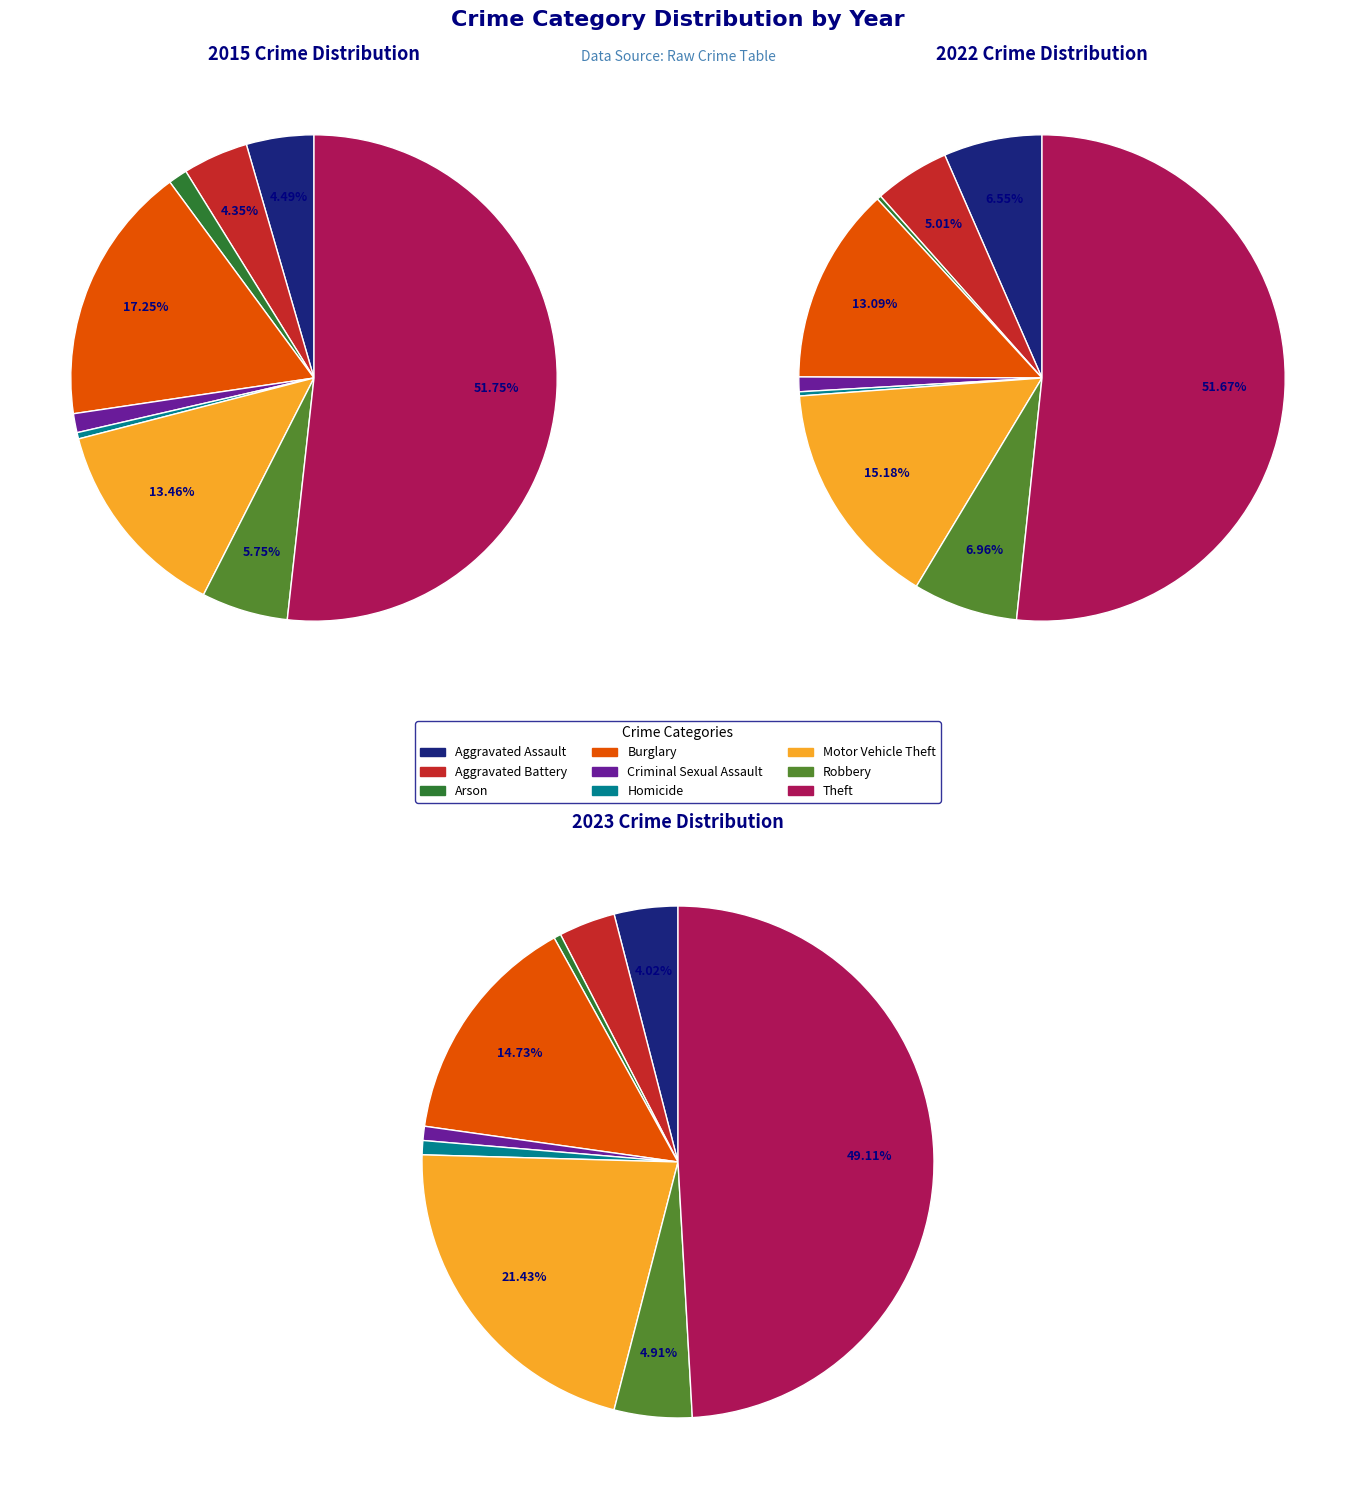

How many segments does this pie chart have?

9